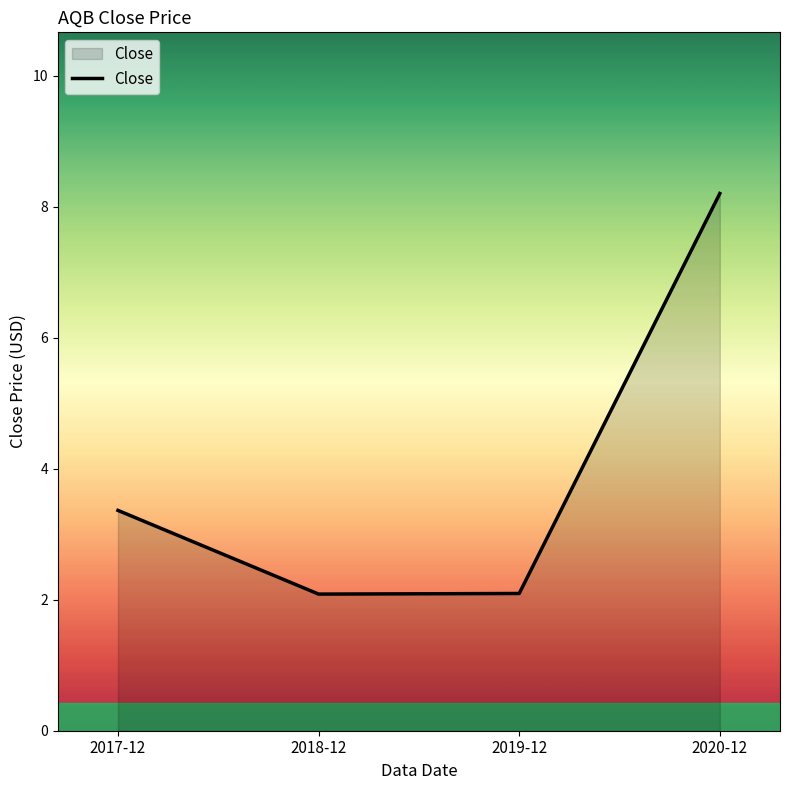

What position from the left is 2017-12?

1